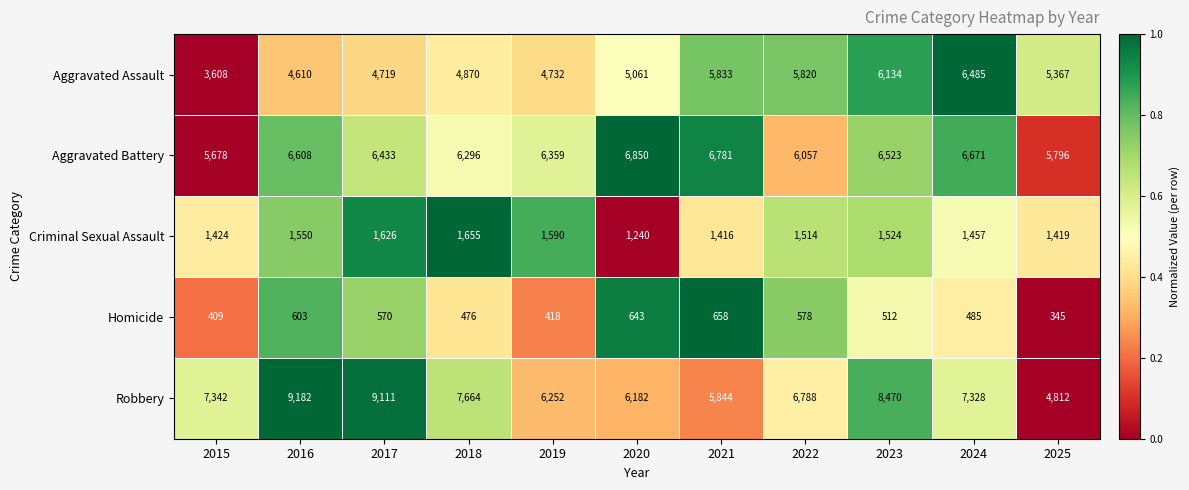

What is the difference between the Aggravated Battery values at 2015 and 2024?

993